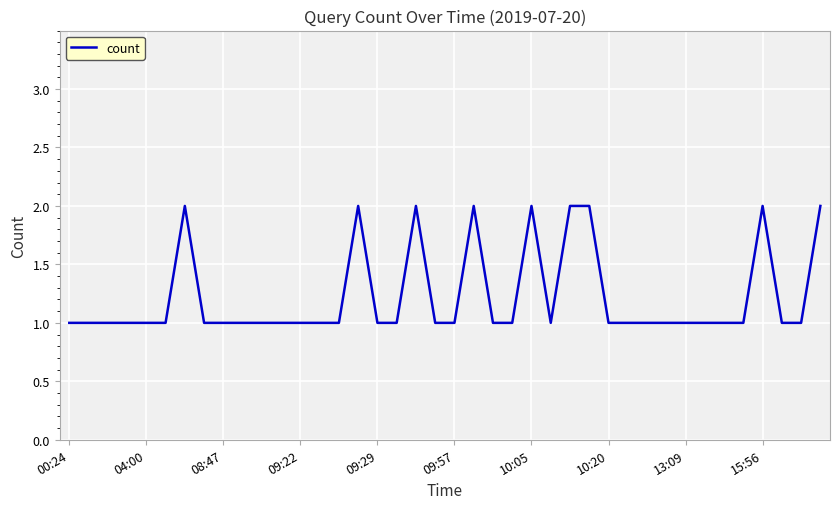

How many interior local valleys (lower than both neighbors) does the data have?

1